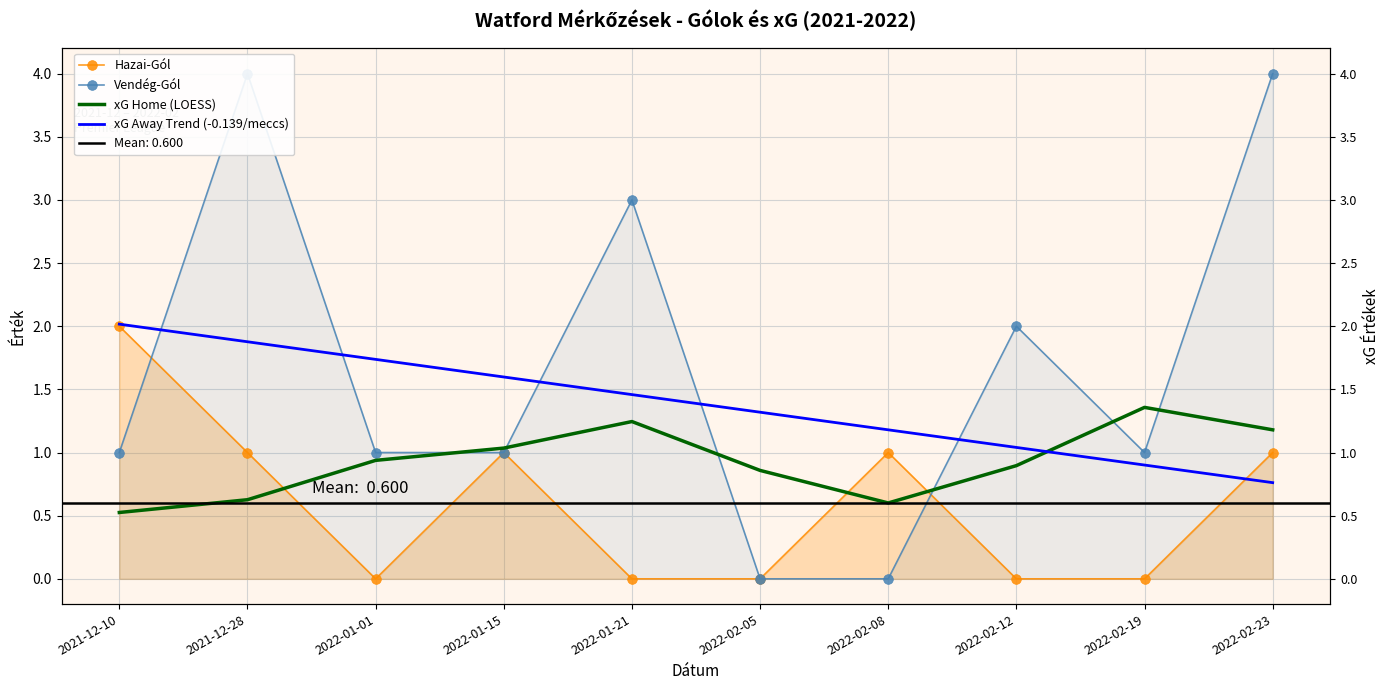

Count the number of categories in the chart.

10